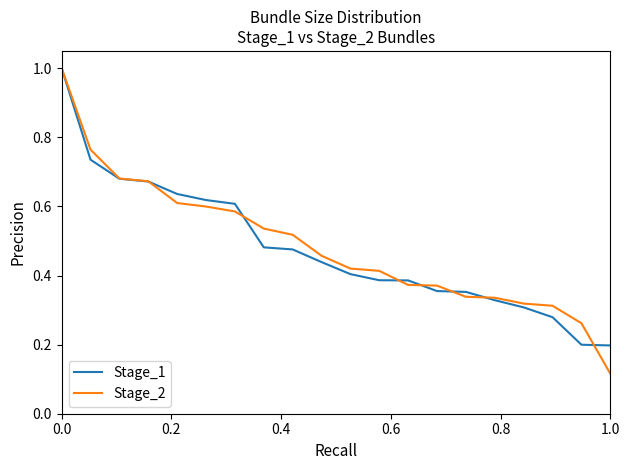

What is the highest value of the Stage_2 series?

1.0